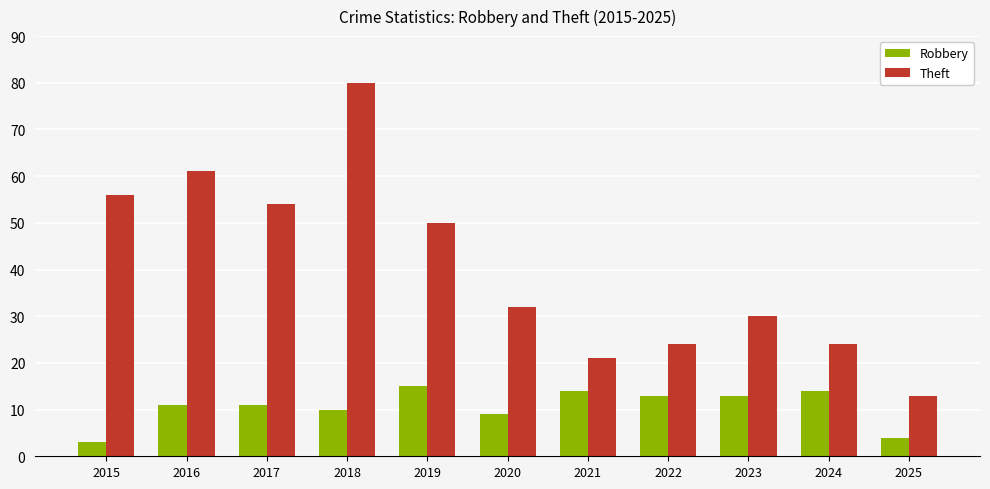

Does the chart contain stacked bars?

No